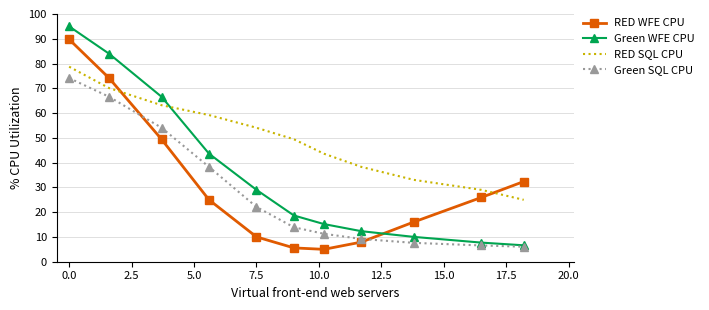

Which series has the largest total across all categories?

RED SQL CPU